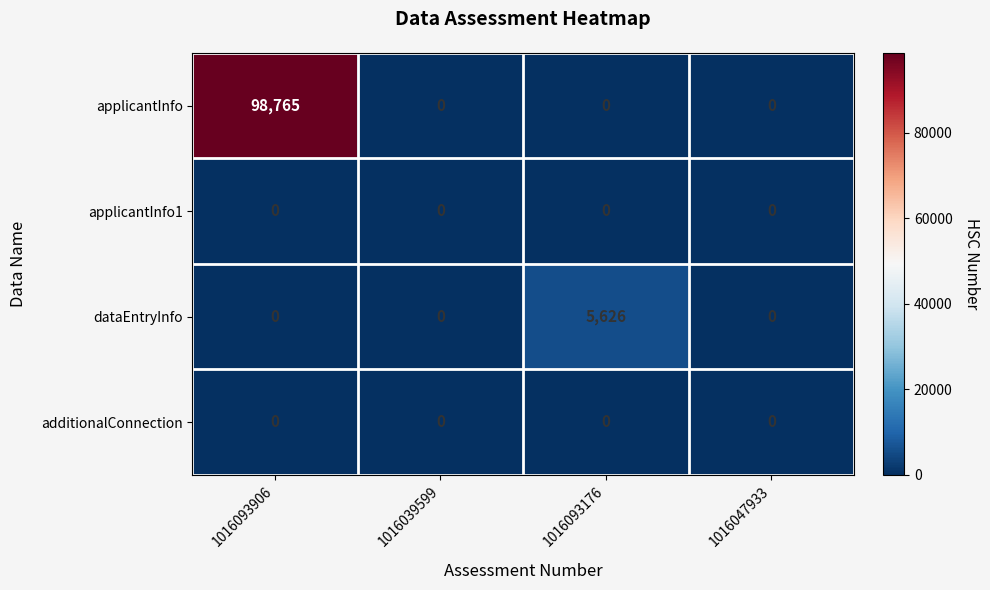

What is the maximum value shown in the chart?

98765